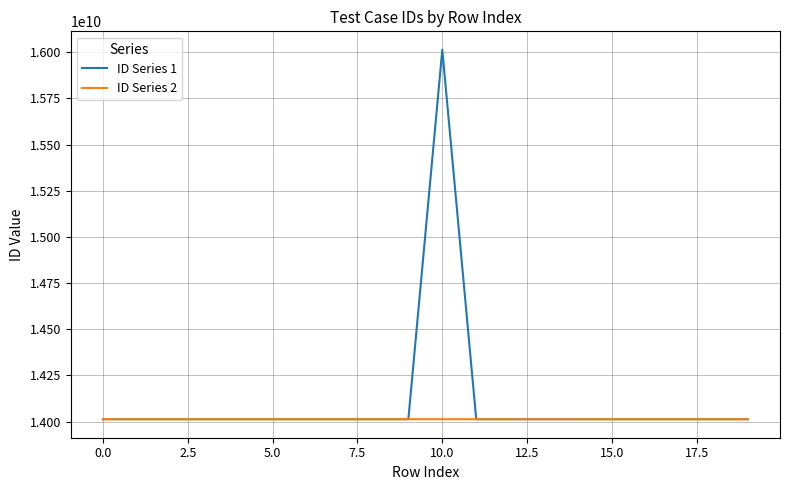

What is the maximum value shown in the chart?

16012695195